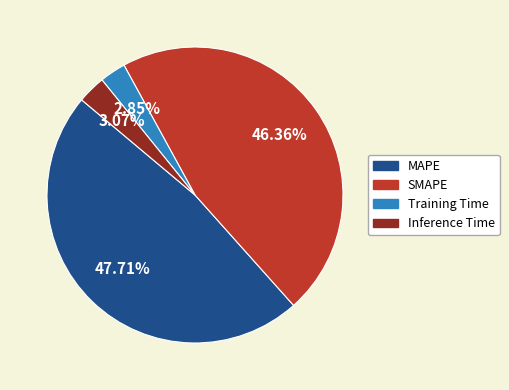

Which slice is the largest?

MAPE